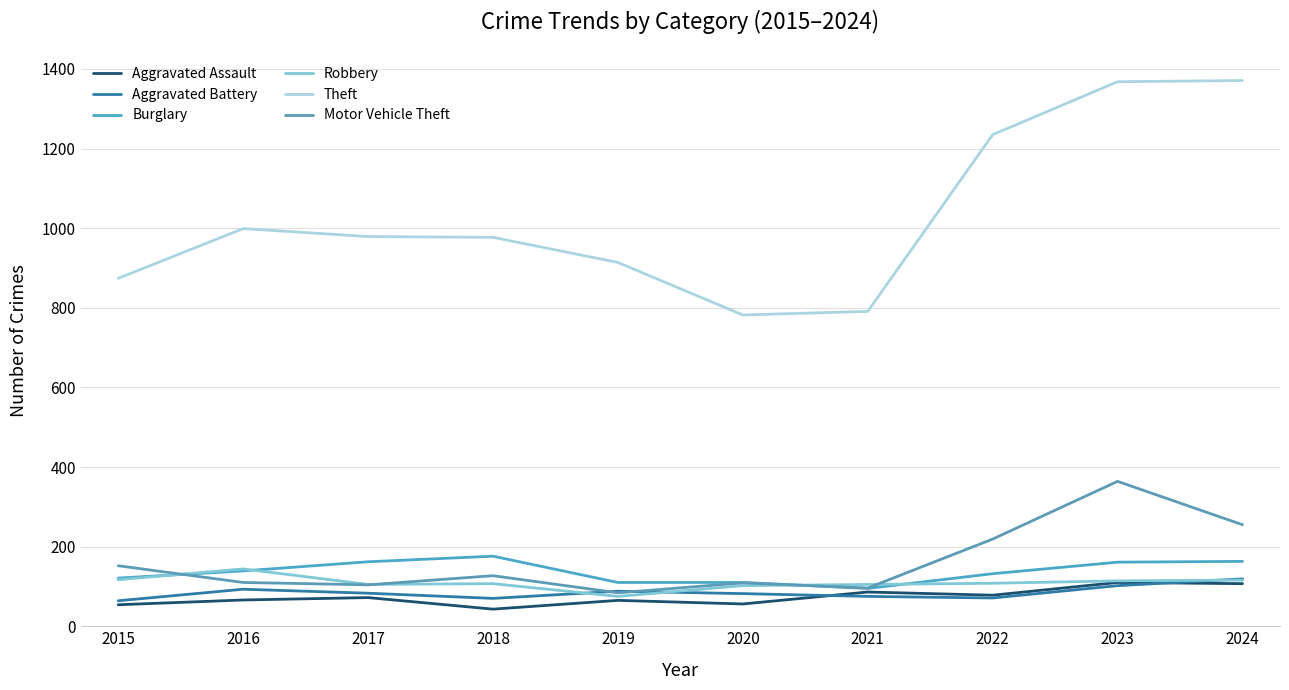

Between which two adjacent categories do Robbery and Aggravated Battery first intersect?

2018 and 2019